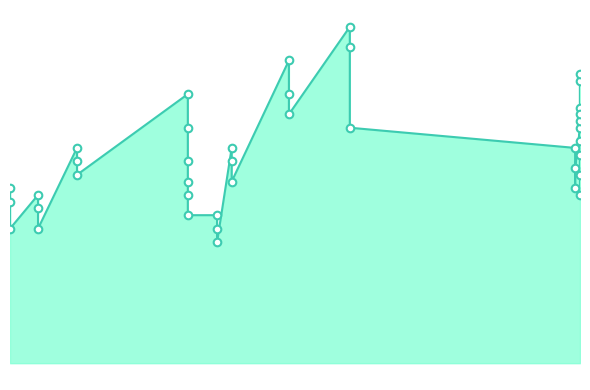

What is the ratio of the value at 2021-10-19 to the value at 2021-08-30?

1.2